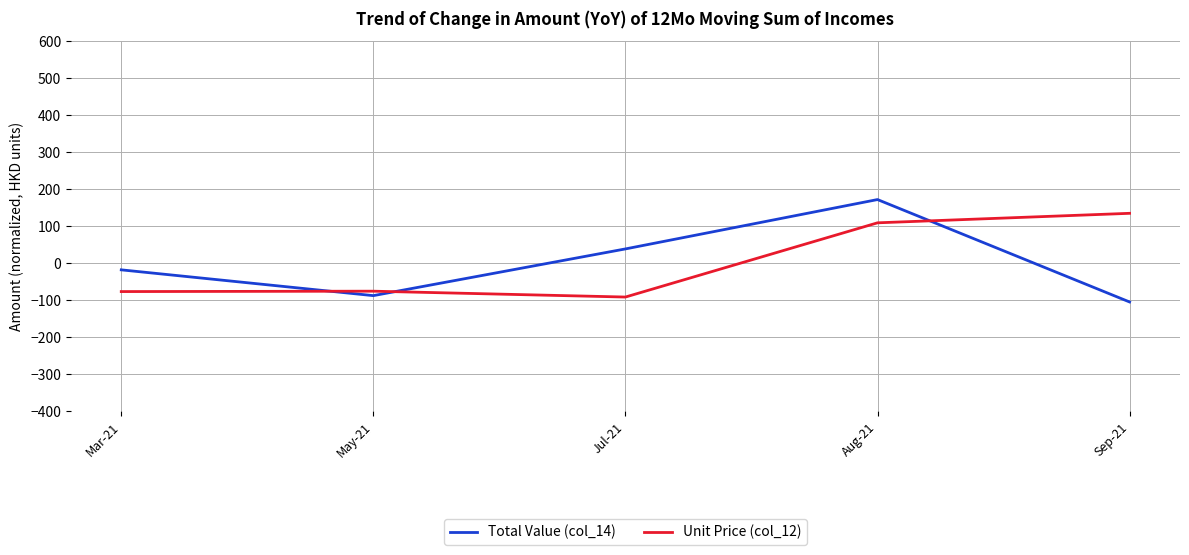

Does the chart display data point markers on the line(s)?

No